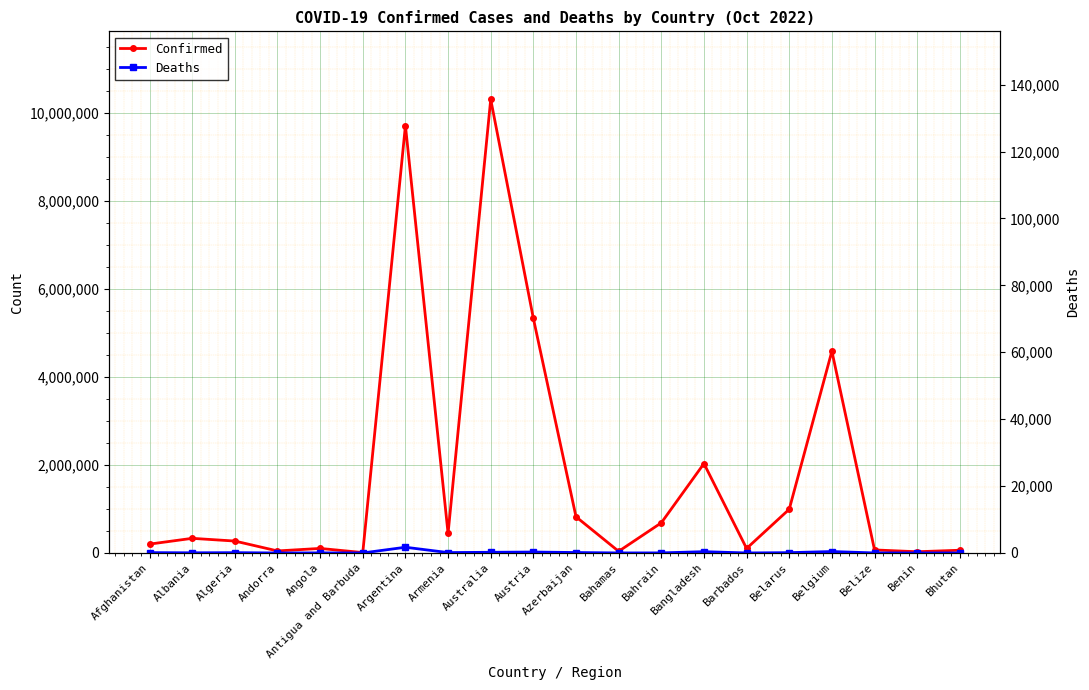

Is it true that Deaths equals 129958 at Argentina?

True